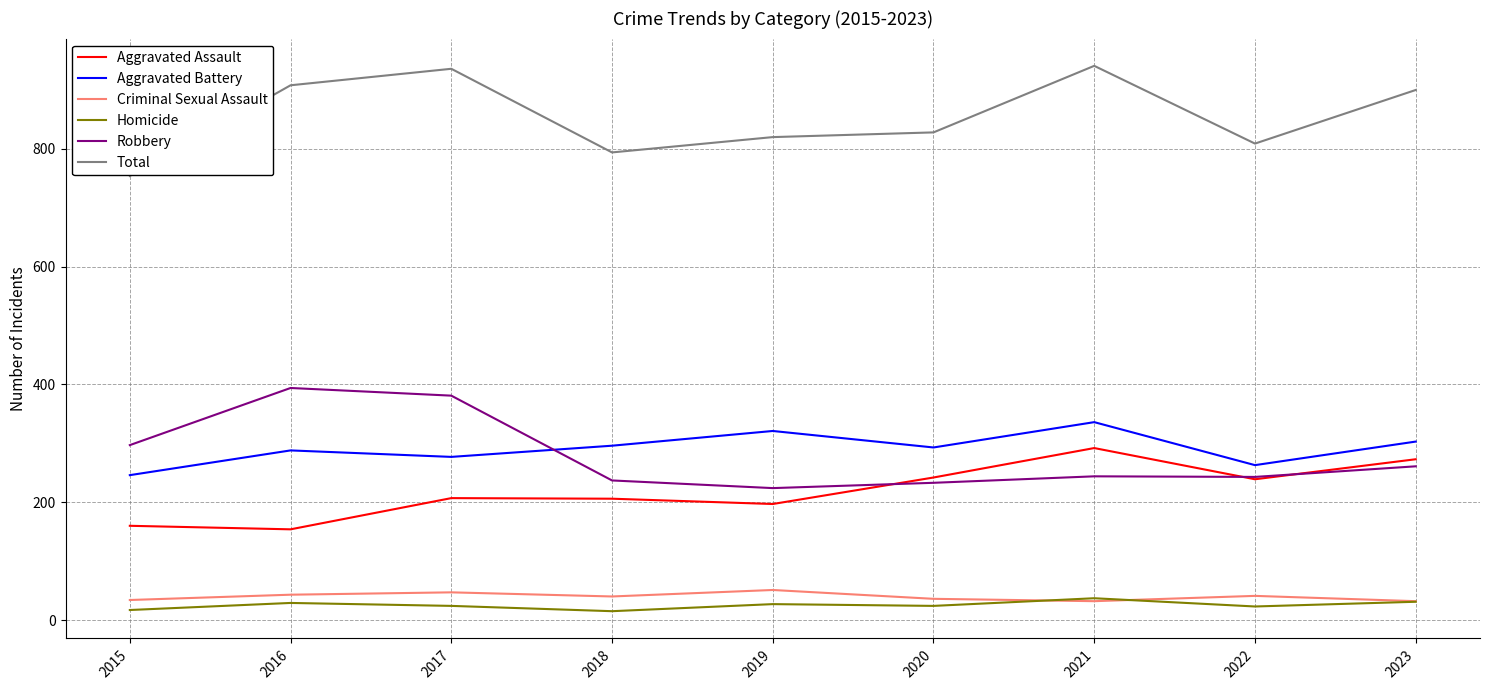

True or false: Aggravated Assault and Total cross at least once.

False